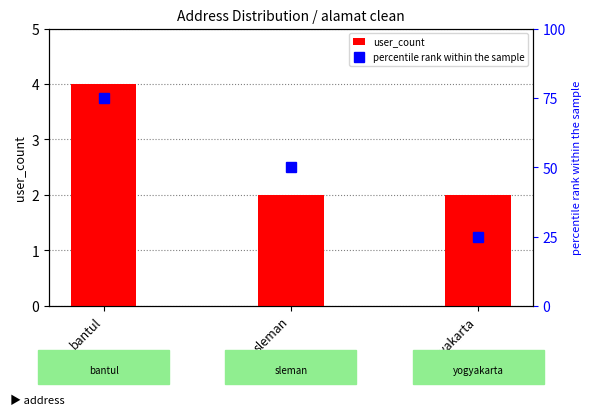

What is the sum of all user_count values?

8